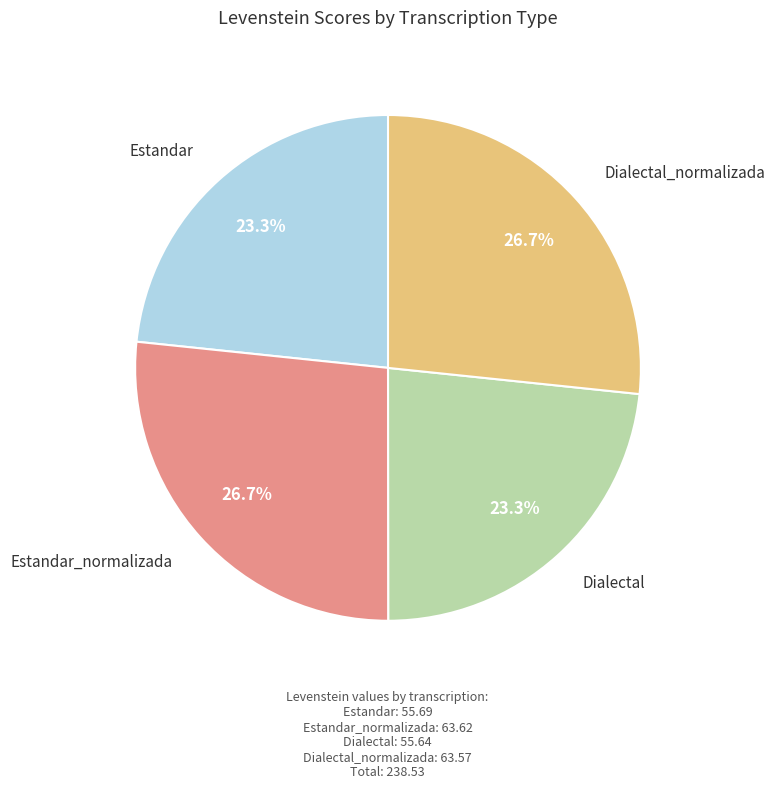

To the nearest percent, what percentage of the pie is Dialectal?

23%